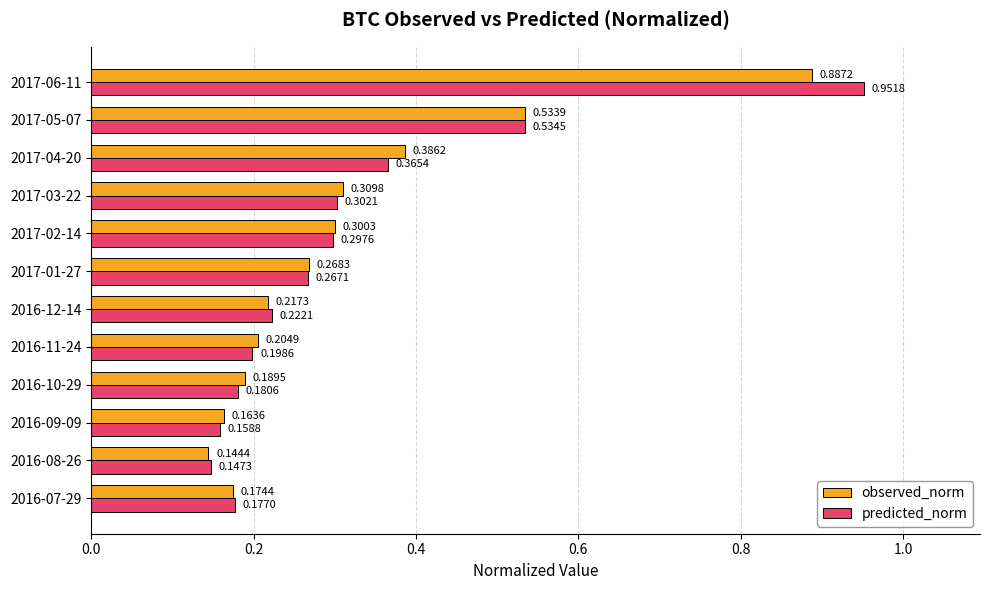

Which series changed the most between 2016-09-09 and 2017-02-14?

predicted_norm